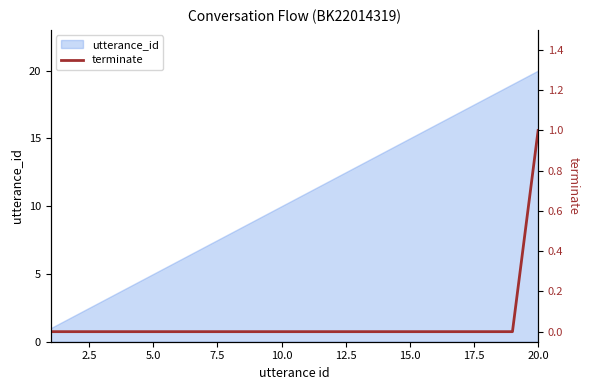

Which category has the highest value in the utterance_id series?

20.0